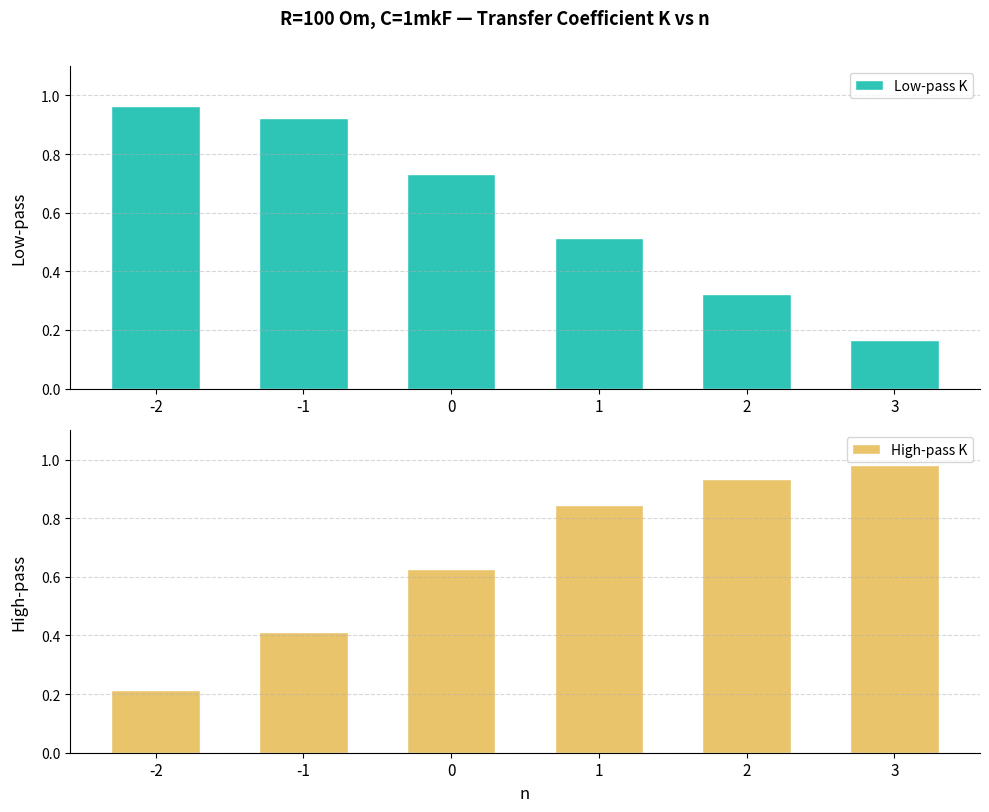

What is the sum of all High-pass K values?

4.0